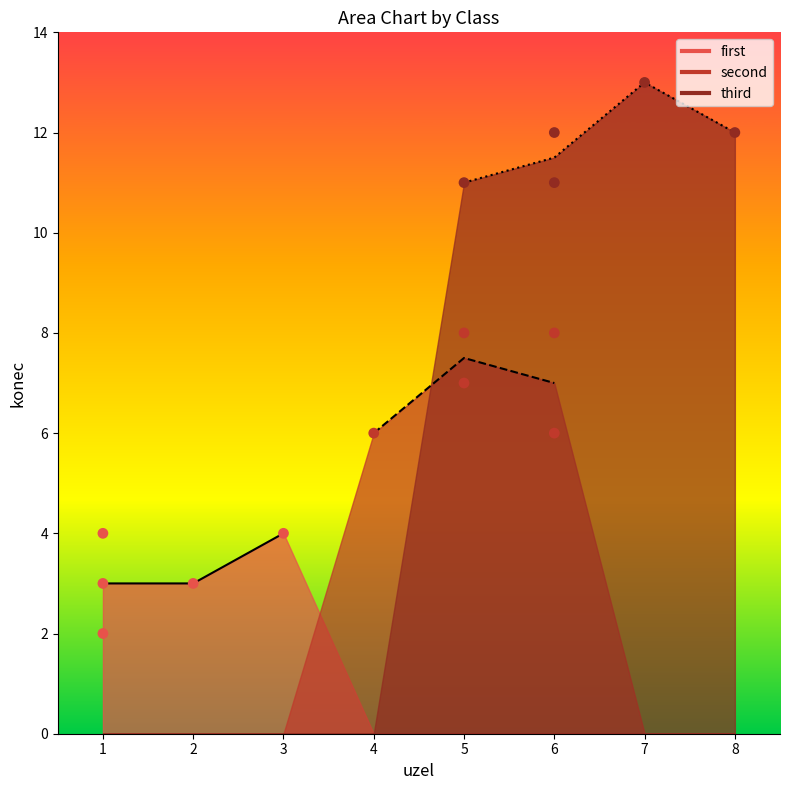

Which series has the largest total across all categories?

third